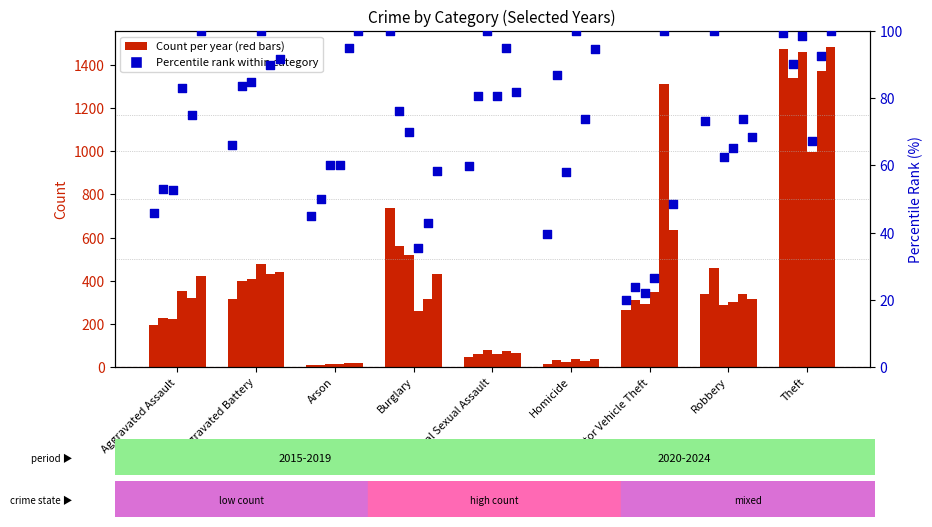

At which category is the sum across all series the highest?

Theft